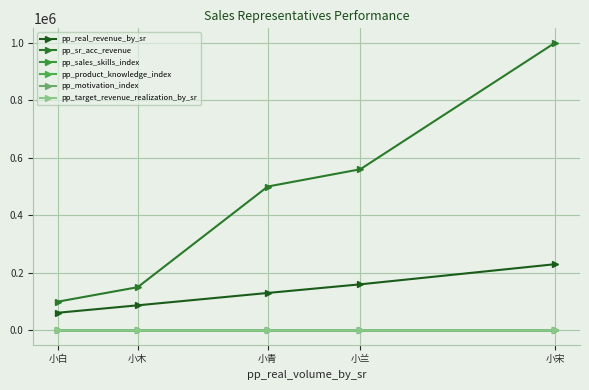

True or false: pp_sr_acc_revenue has a value of 100000 at 小白.

True